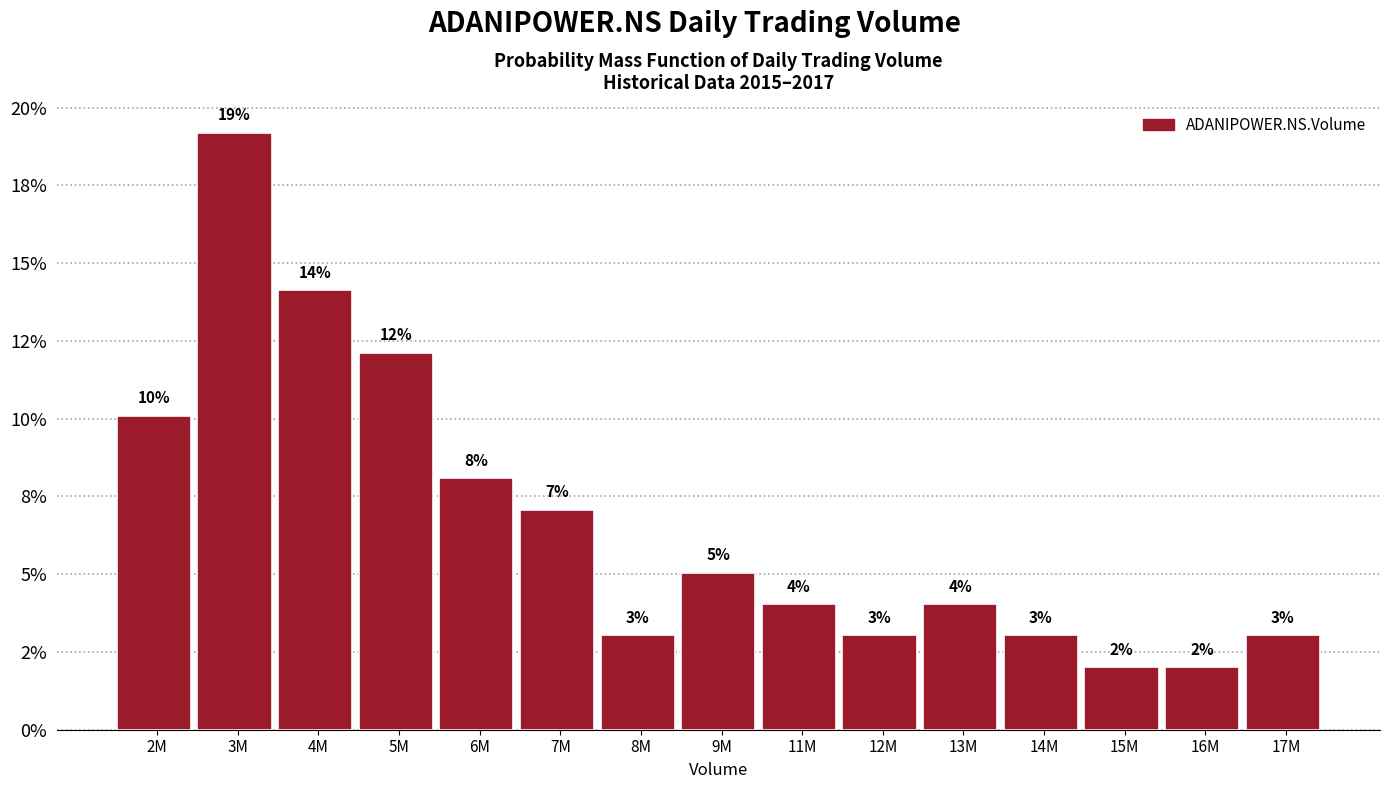

Does the chart contain any negative values?

No